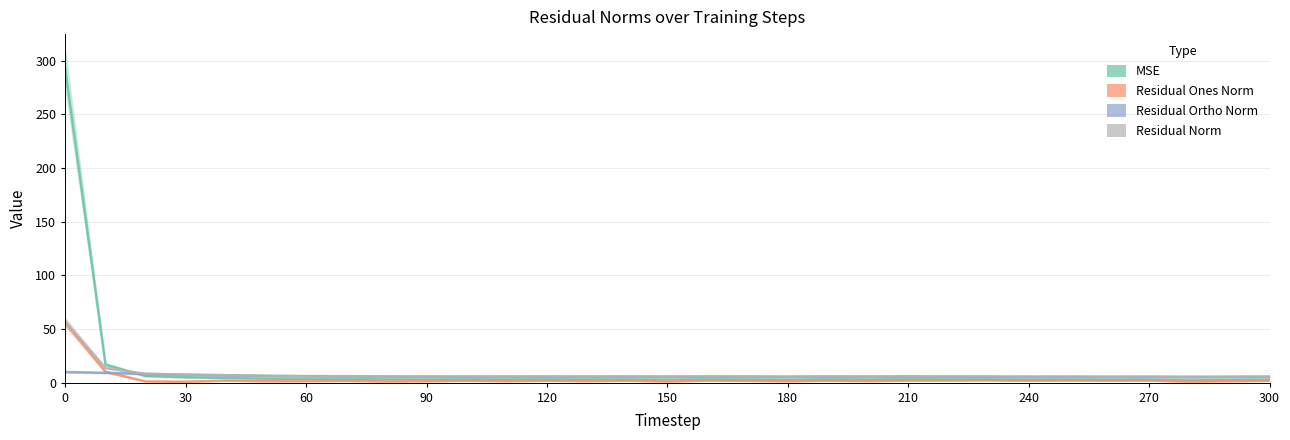

What is the difference between the maximum and second lowest values in the res_ortho_norm series?

4.6